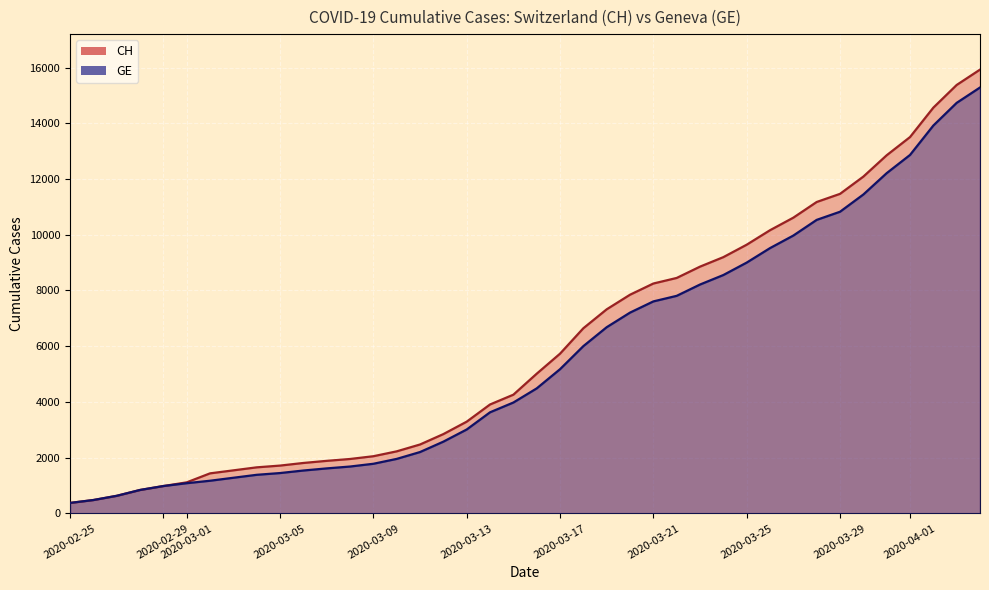

What is the sum of all CH values?

242133